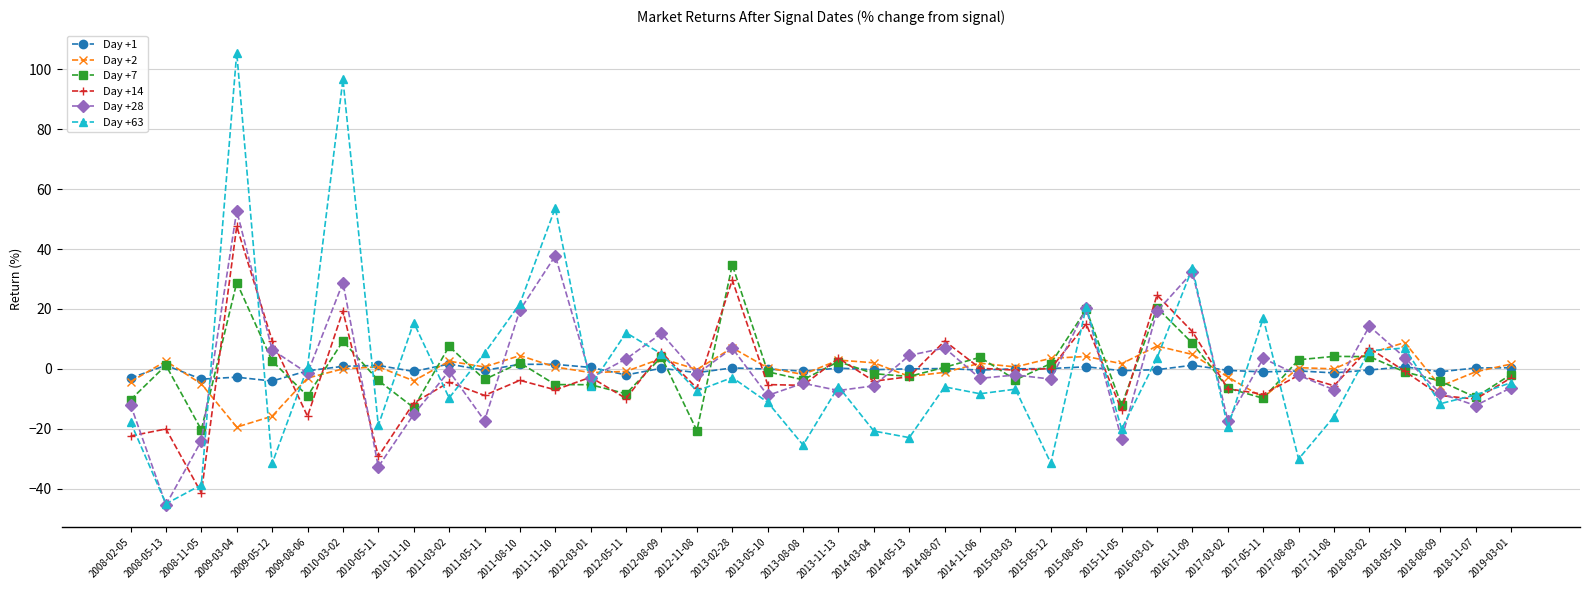

What is the difference between the Day +2 values at 2013-05-10 and 2008-02-05?

4.6